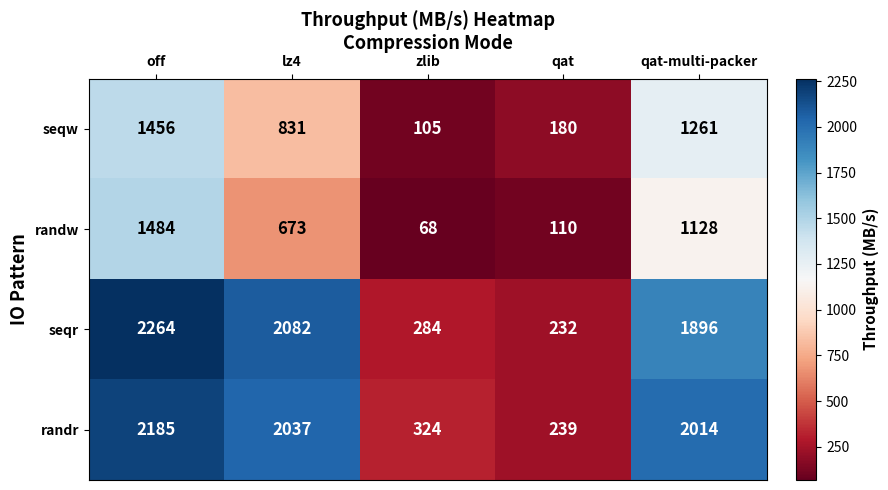

What is the difference between the seqw values at zlib and lz4?

726